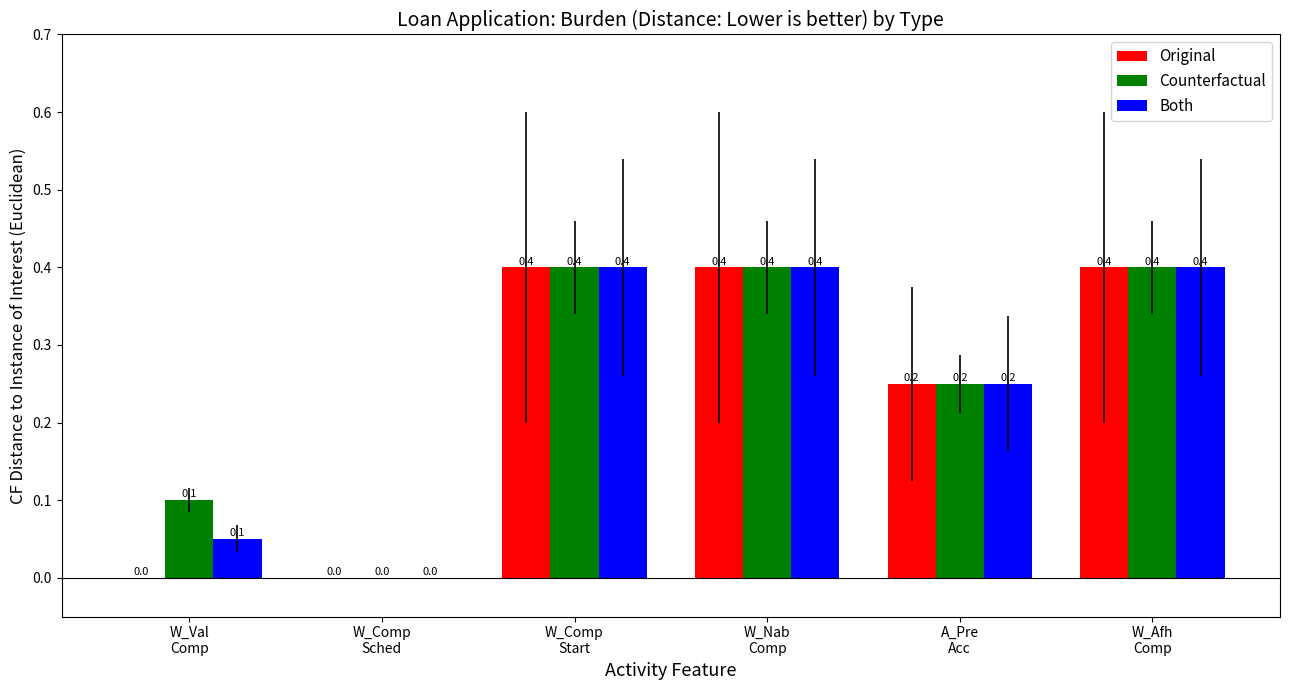

What is the difference between the Original values at W_Comp
Sched and W_Afh
Comp?

0.4